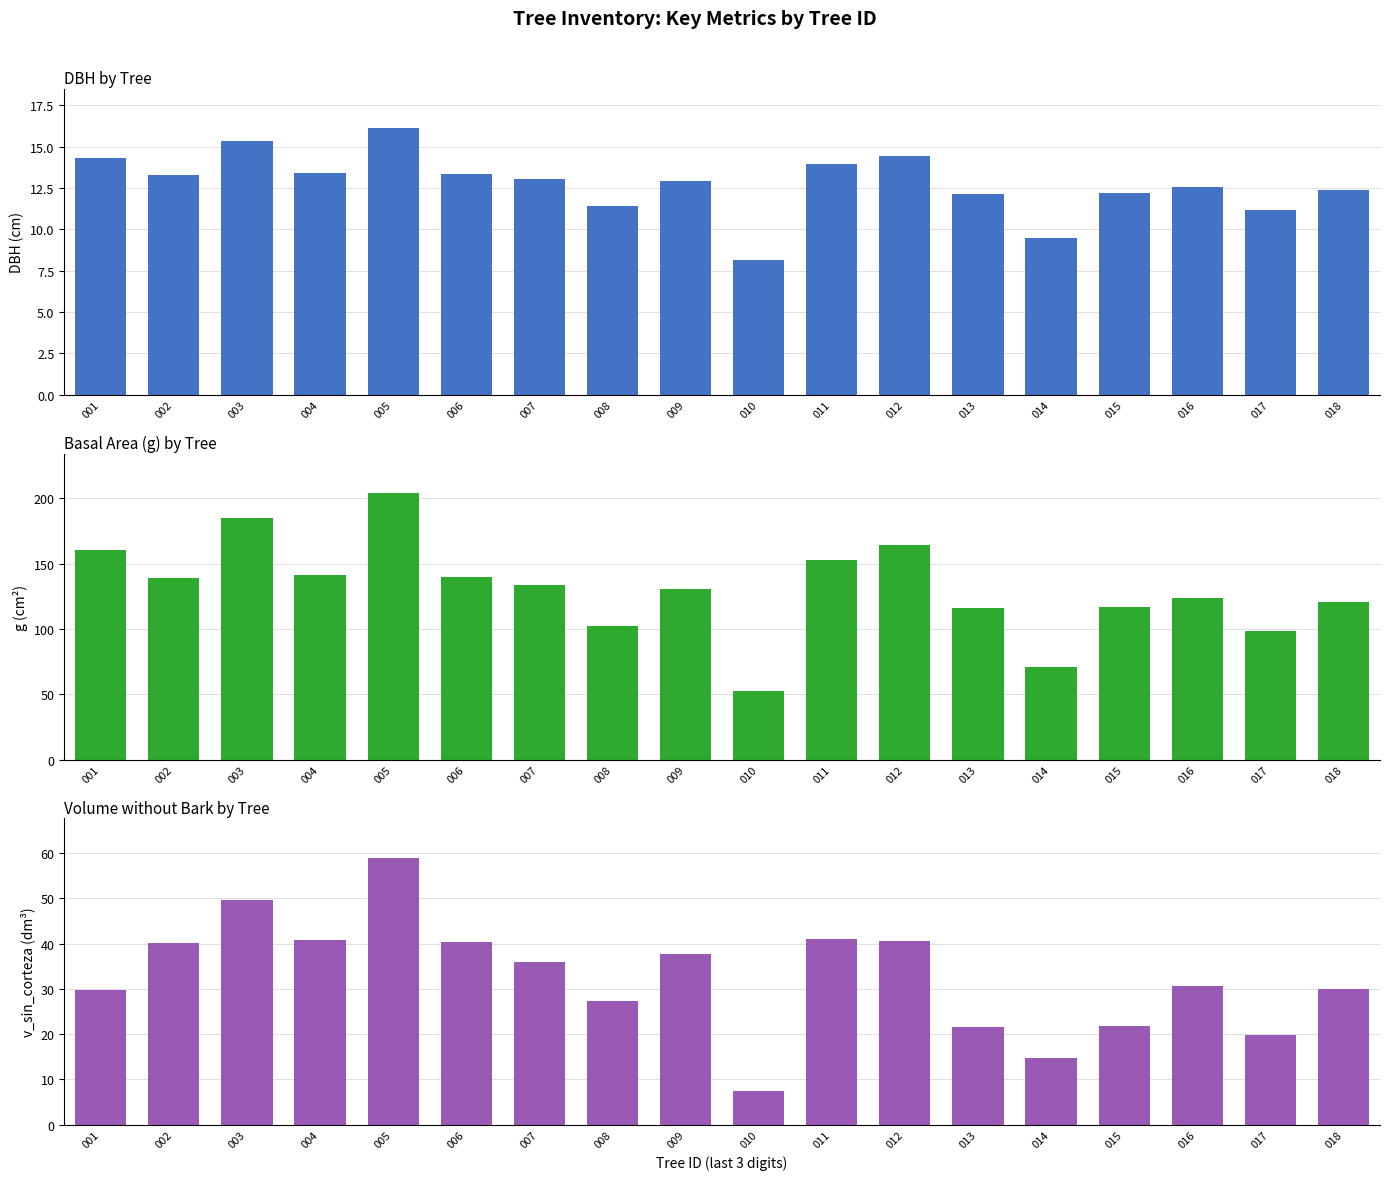

Which has a higher value, 014 or 006?

006